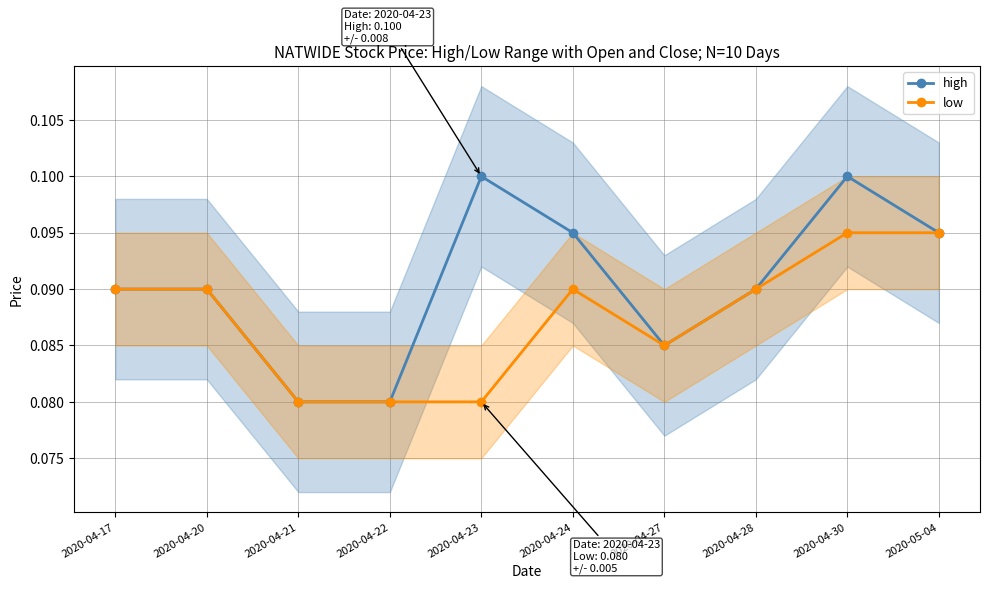

What is the greatest value displayed?

0.1